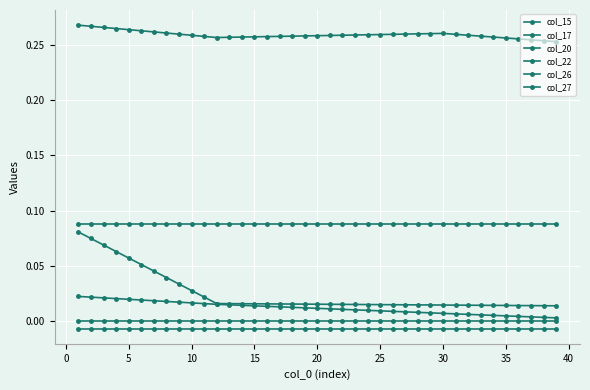

Is this an area chart (filled region under the line)?

No